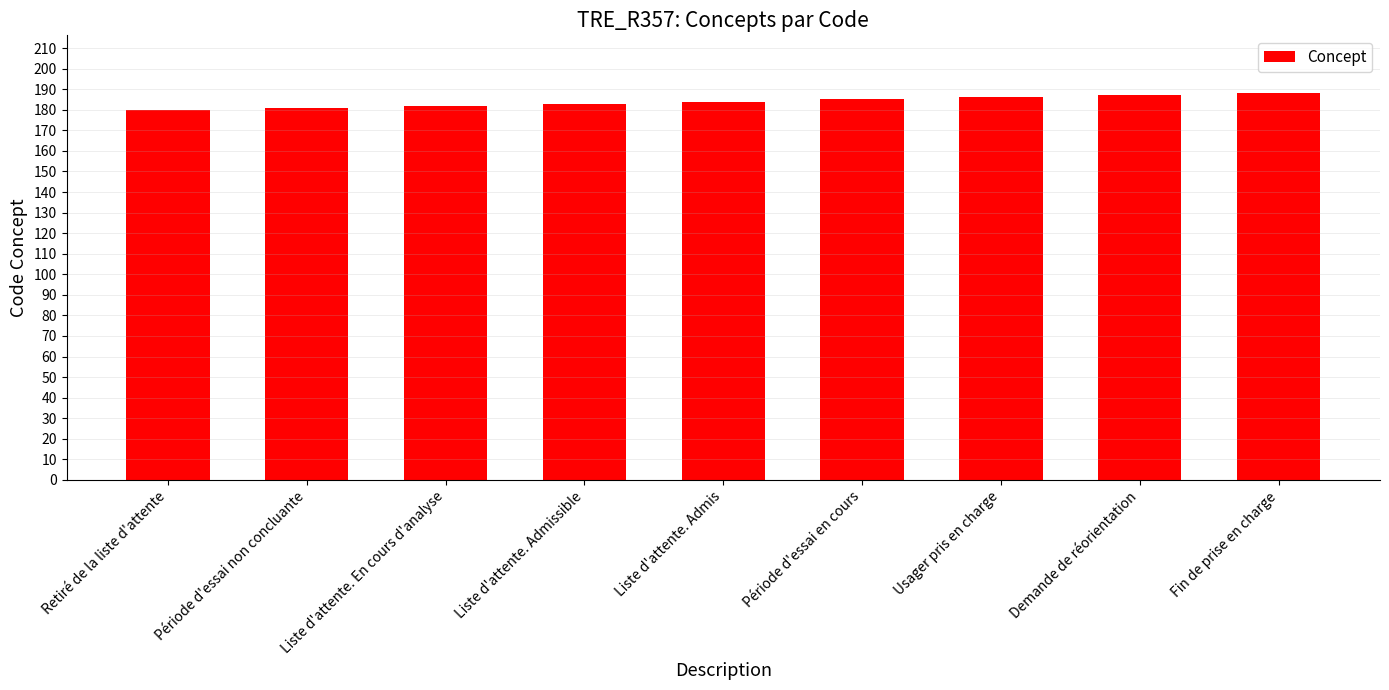

What is the minimum value shown in the chart?

180